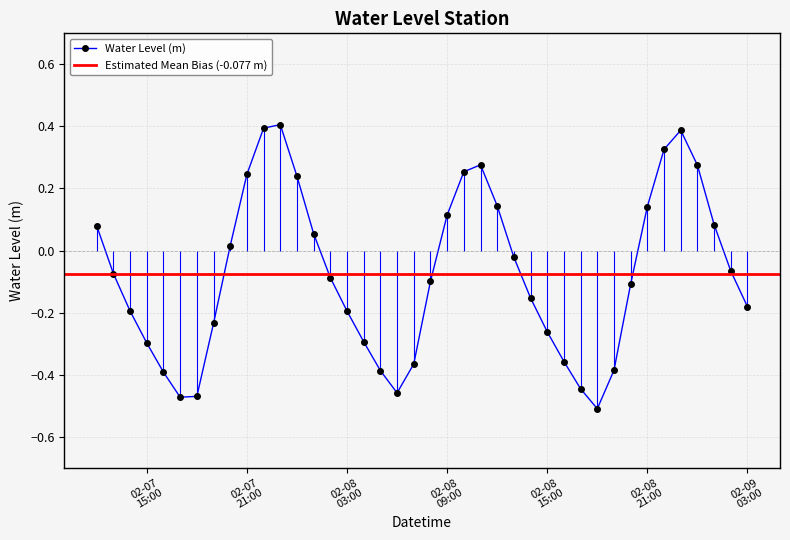

Does the chart have visible grid lines?

Yes